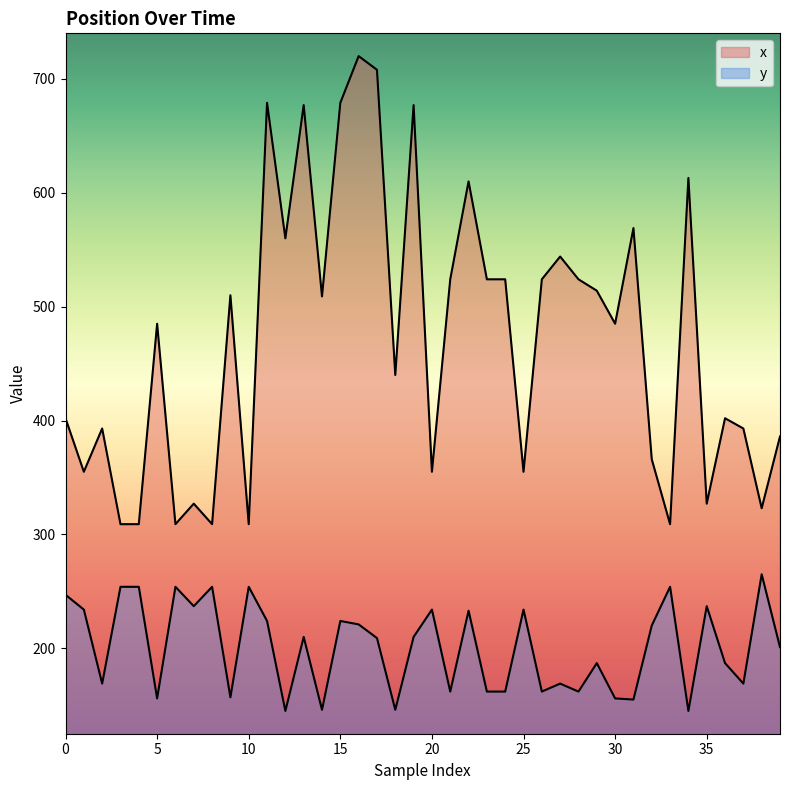

What are all the series names shown in the legend?

x, y